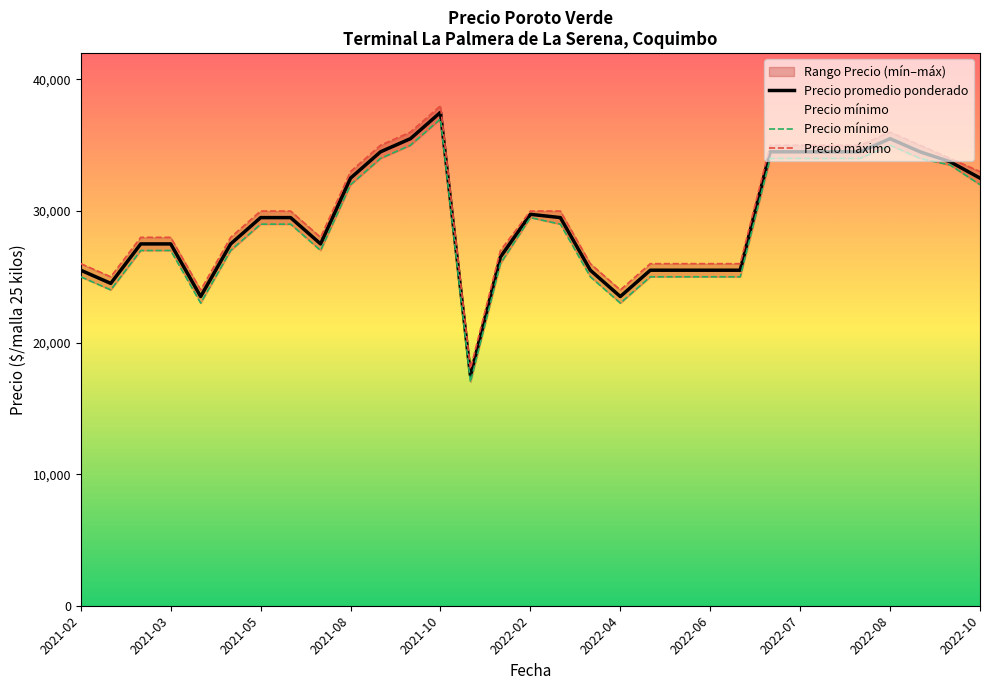

What is the value of the Precio máximo point at the 15th from the left?

27000